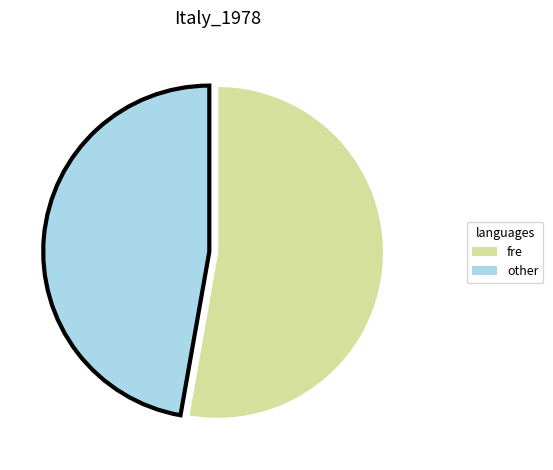

Does any single category account for the majority?

Yes